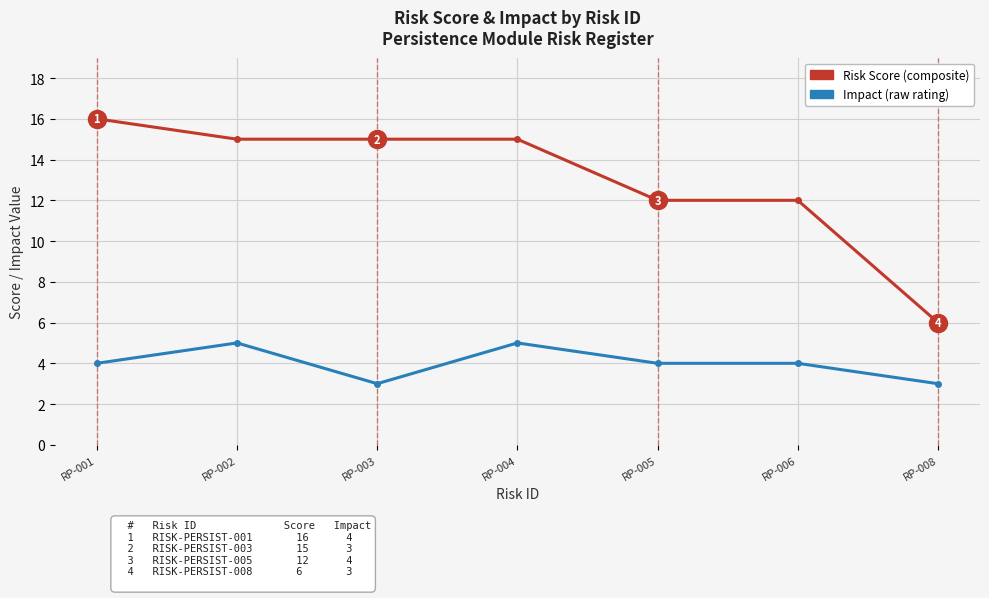

What is the minimum value shown in the chart?

3